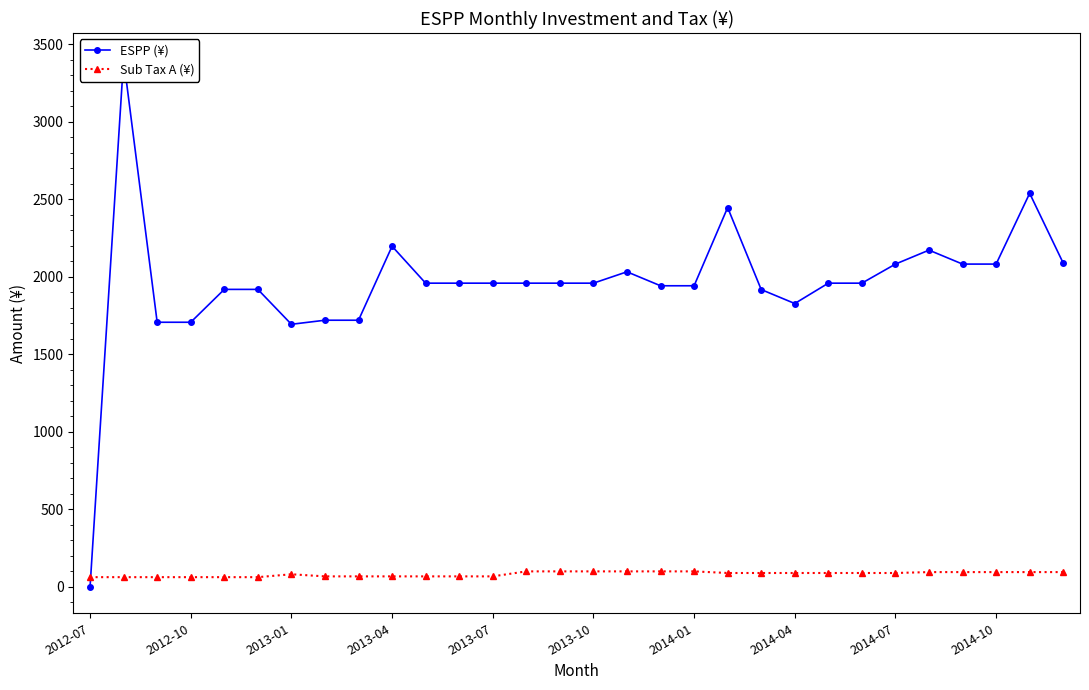

Is it true that ESPP (¥) equals 3394.3 at 2013-07?

False